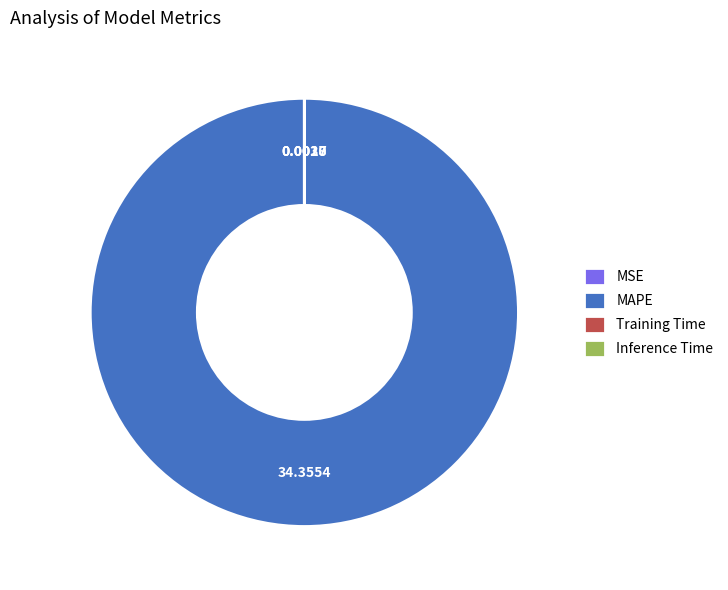

What is the largest slice in the pie chart?

MAPE